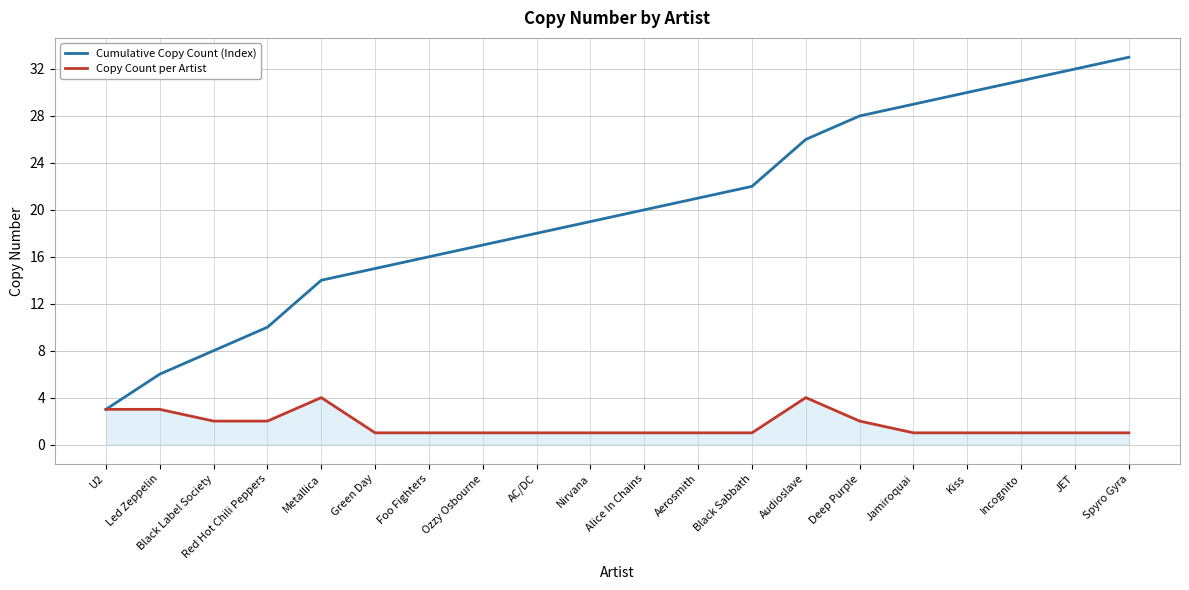

Which category has the highest value across all series?

Spyro Gyra